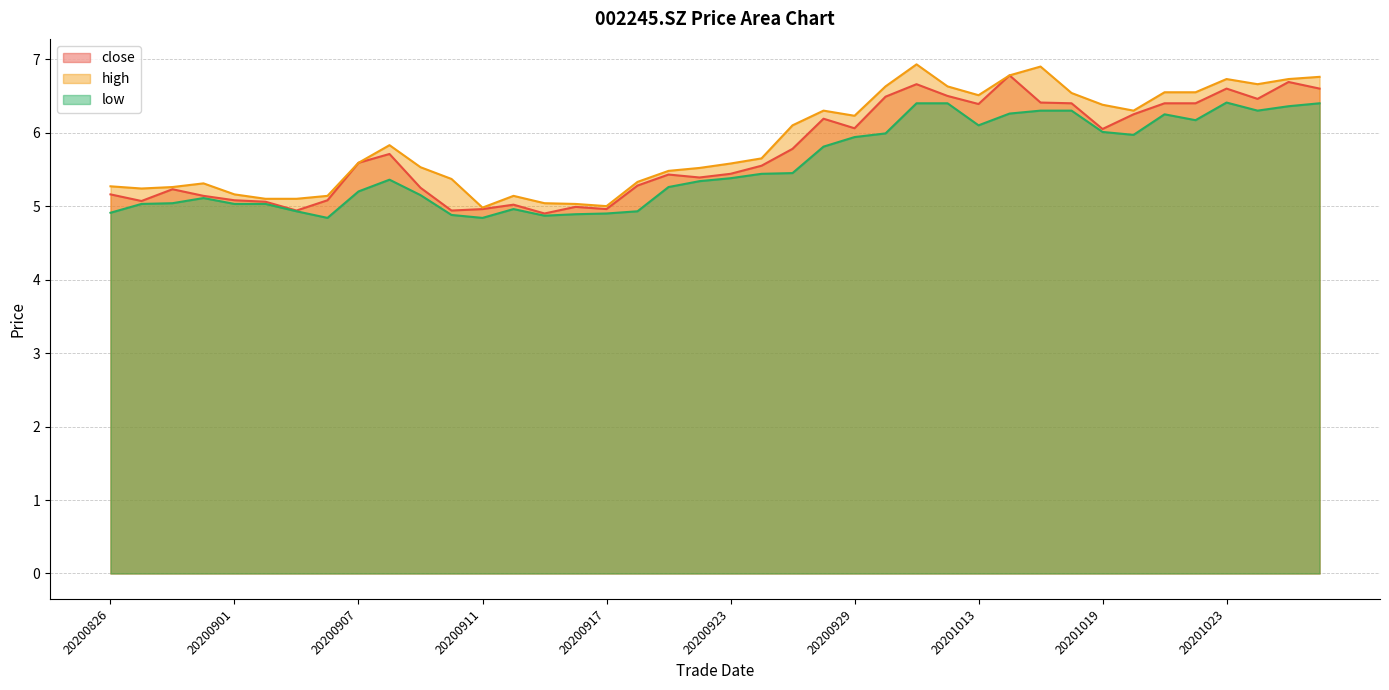

True or false: high has a value of 1.3 at 20200901.

False